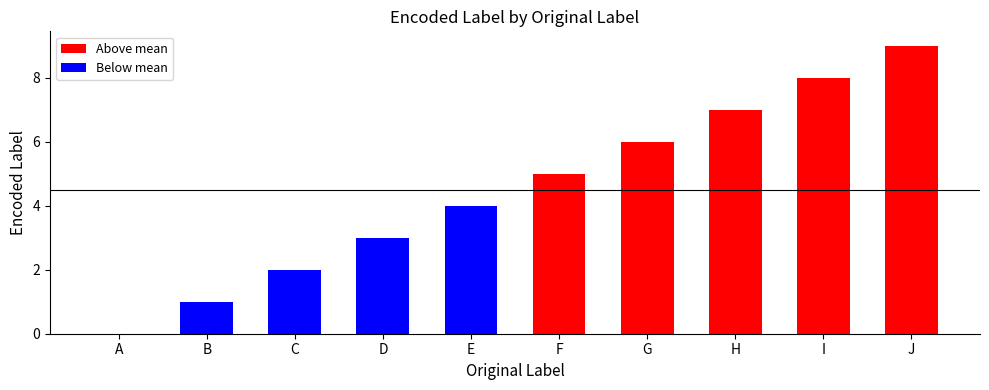

What is the sum of the values at I and E?

12